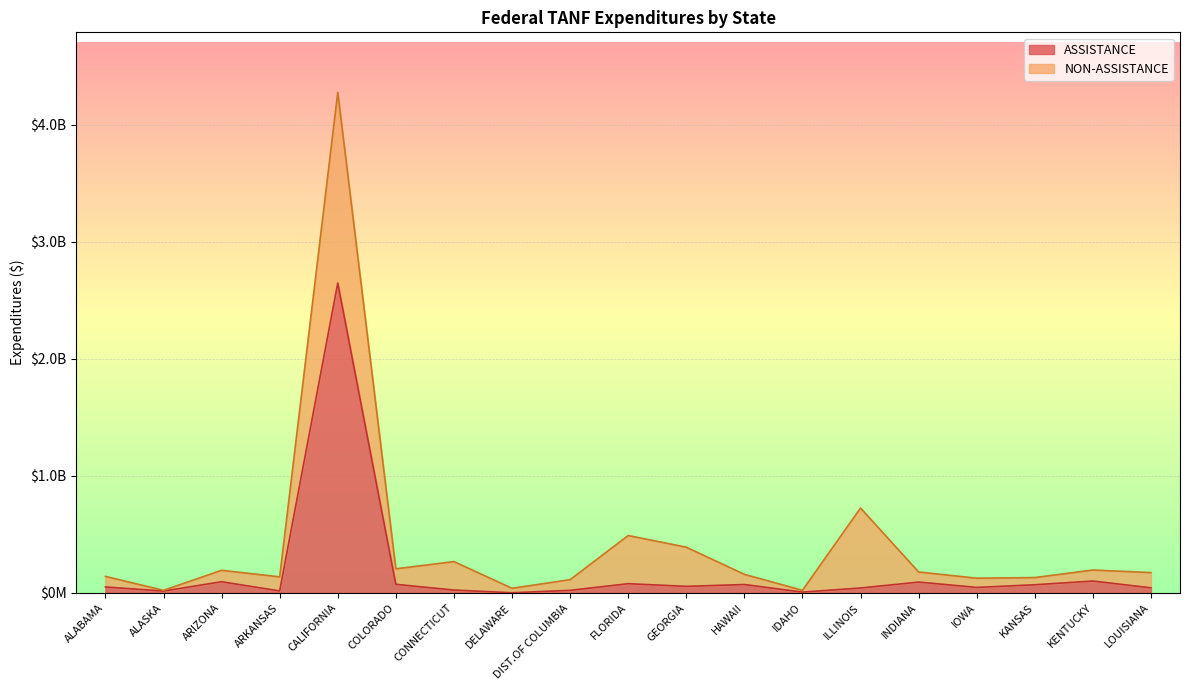

Rank the categories by value from highest to lowest.

CALIFORNIA, KENTUCKY, ARIZONA, INDIANA, FLORIDA, COLORADO, HAWAII, KANSAS, GEORGIA, ALABAMA, IOWA, LOUISIANA, ILLINOIS, CONNECTICUT, DIST.OF COLUMBIA, ARKANSAS, ALASKA, IDAHO, DELAWARE